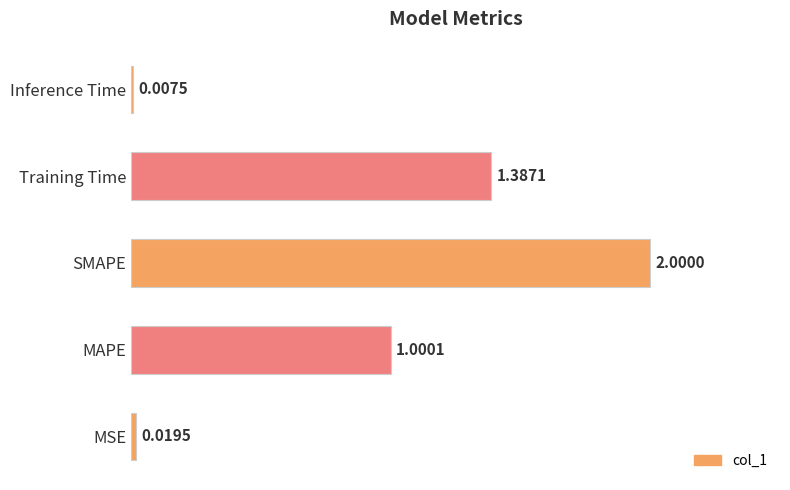

What is the change in value from MSE to Training Time?

+1.4